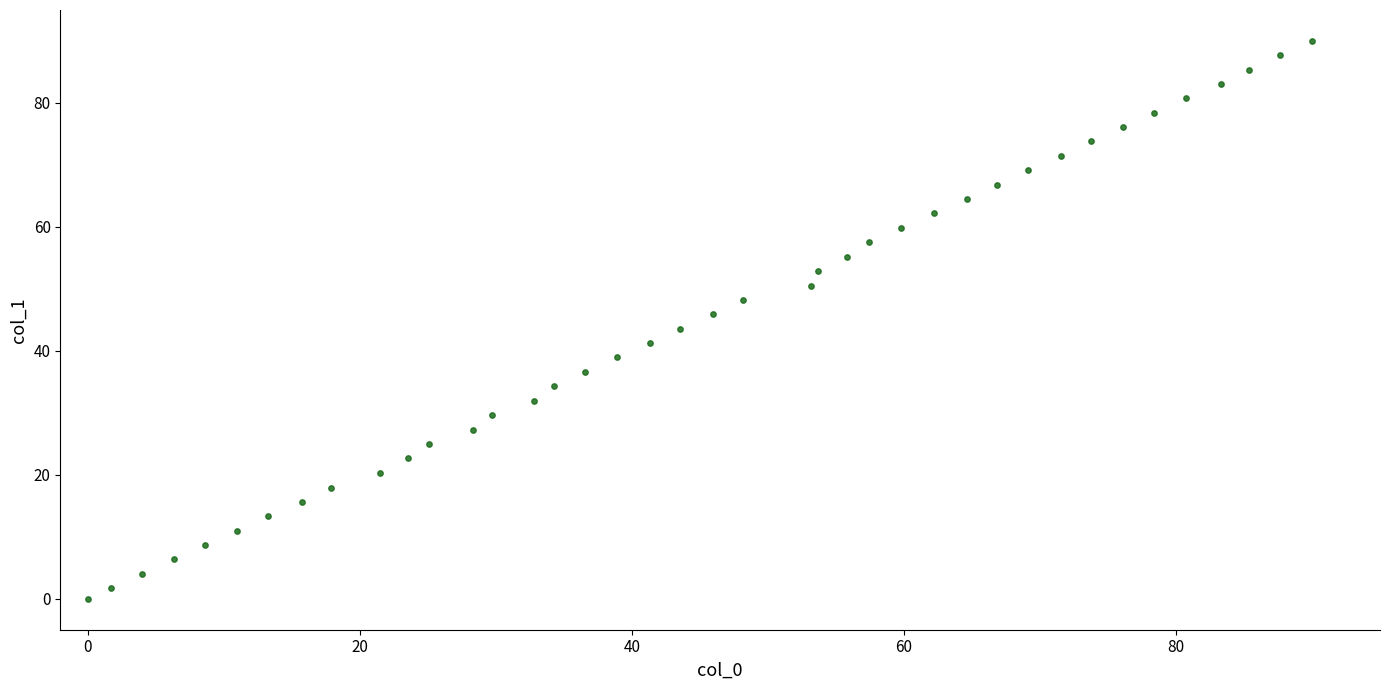

What is the range of Y values (max minus min)?

90.0